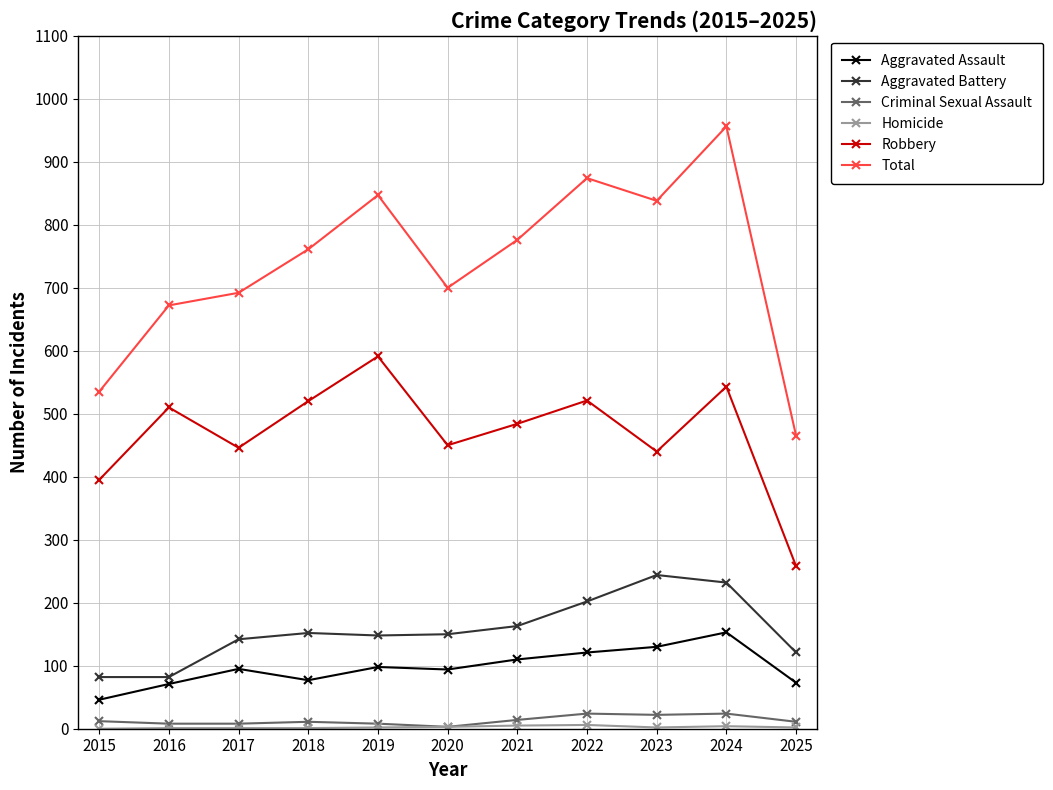

True or false: Aggravated Assault and Aggravated Battery cross at least once.

False